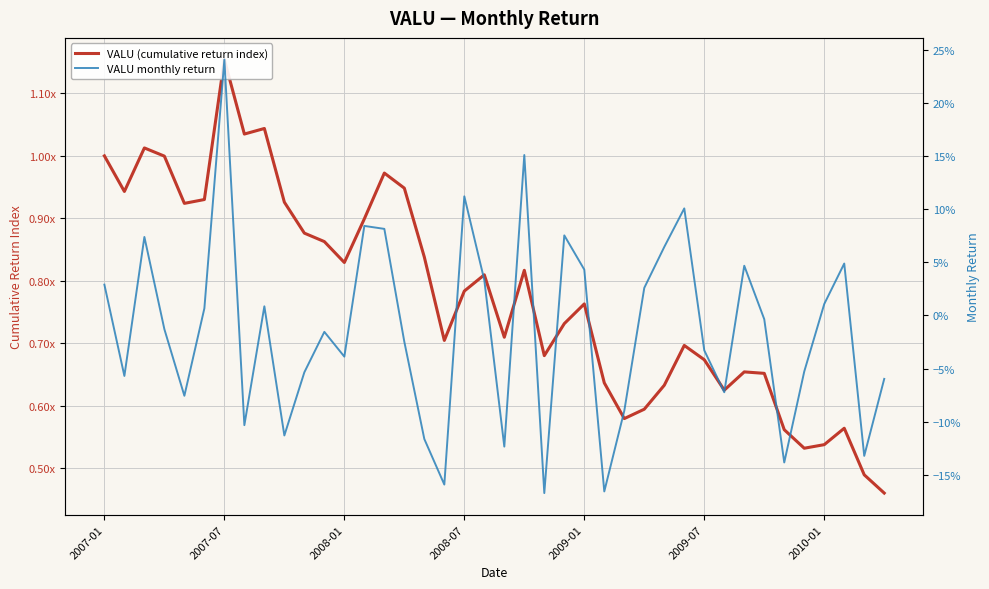

True or false: VALU (cumulative return index) has a value of 0.7 at 22.

True